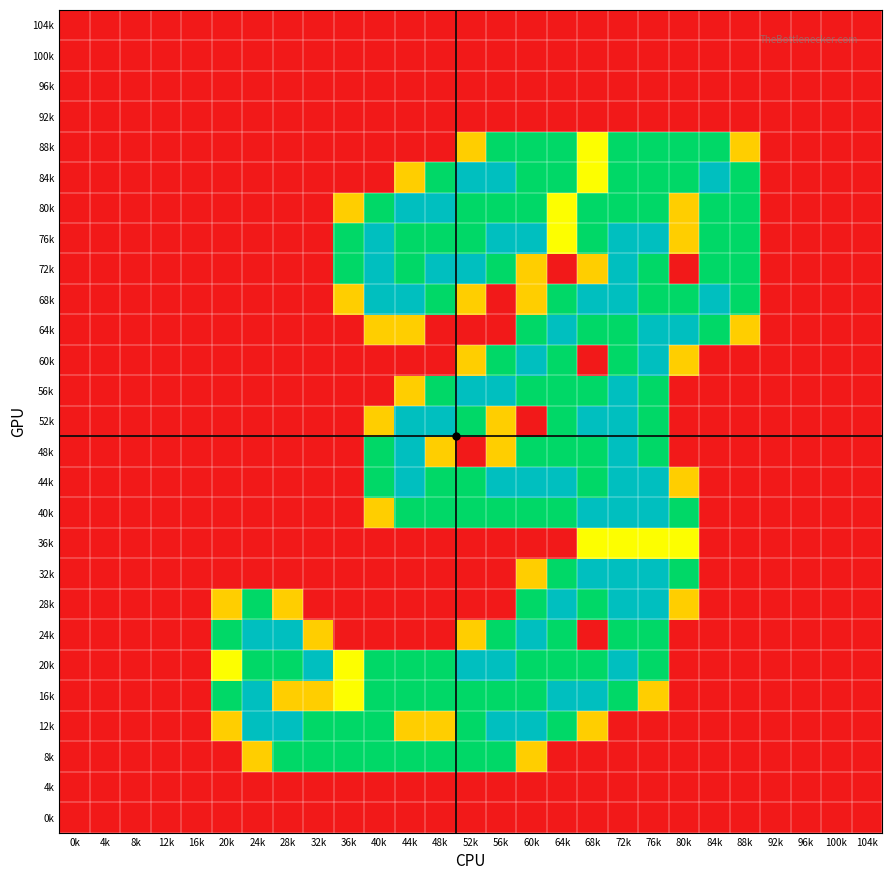

Reading left to right, what are all the values shown in this chart?

104k: 0k=0.0	4k=0.0	8k=0.0	12k=0.0	16k=0.0	20k=0.0	24k=0.0	28k=0.0	32k=0.0	36k=0.0	40k=0.0	44k=0.0	48k=0.0	52k=0.0	56k=0.0	60k=0.0	64k=0.0	68k=0.0	72k=0.0	76k=0.0	80k=0.0	84k=0.0	88k=0.0	92k=0.0	96k=0.0	100k=0.0	104k=0.0
100k: 0k=0.0	4k=0.0	8k=0.0	12k=0.0	16k=0.0	20k=0.0	24k=0.0	28k=0.0	32k=0.0	36k=0.0	40k=0.0	44k=0.0	48k=0.0	52k=0.0	56k=0.0	60k=0.0	64k=0.0	68k=0.0	72k=0.0	76k=0.0	80k=0.0	84k=0.0	88k=0.0	92k=0.0	96k=0.0	100k=0.0	104k=0.0
96k: 0k=0.0	4k=0.0	8k=0.0	12k=0.0	16k=0.0	20k=0.0	24k=0.0	28k=0.0	32k=0.0	36k=0.0	40k=0.0	44k=0.0	48k=0.0	52k=0.0	56k=0.0	60k=0.0	64k=0.0	68k=0.0	72k=0.0	76k=0.0	80k=0.0	84k=0.0	88k=0.0	92k=0.0	96k=0.0	100k=0.0	104k=0.0
92k: 0k=0.0	4k=0.0	8k=0.0	12k=0.0	16k=0.0	20k=0.0	24k=0.0	28k=0.0	32k=0.0	36k=0.0	40k=0.0	44k=0.0	48k=0.0	52k=0.0	56k=0.0	60k=0.0	64k=0.0	68k=0.0	72k=0.0	76k=0.0	80k=0.0	84k=0.0	88k=0.0	92k=0.0	96k=0.0	100k=0.0	104k=0.0
88k: 0k=0.0	4k=0.0	8k=0.0	12k=0.0	16k=0.0	20k=0.0	24k=0.0	28k=0.0	32k=0.0	36k=0.0	40k=0.0	44k=0.0	48k=0.0	52k=0.8	56k=1.5	60k=1.5	64k=1.5	68k=1.0	72k=1.5	76k=1.5	80k=1.5	84k=1.5	88k=0.8	92k=0.0	96k=0.0	100k=0.0	104k=0.0
84k: 0k=0.0	4k=0.0	8k=0.0	12k=0.0	16k=0.0	20k=0.0	24k=0.0	28k=0.0	32k=0.0	36k=0.0	40k=0.0	44k=0.8	48k=1.5	52k=2.0	56k=2.0	60k=1.5	64k=1.5	68k=1.0	72k=1.5	76k=1.5	80k=1.5	84k=2.0	88k=1.5	92k=0.0	96k=0.0	100k=0.0	104k=0.0
80k: 0k=0.0	4k=0.0	8k=0.0	12k=0.0	16k=0.0	20k=0.0	24k=0.0	28k=0.0	32k=0.0	36k=0.8	40k=1.5	44k=2.0	48k=2.0	52k=1.5	56k=1.5	60k=1.5	64k=1.0	68k=1.5	72k=1.5	76k=1.5	80k=0.8	84k=1.5	88k=1.5	92k=0.0	96k=0.0	100k=0.0	104k=0.0
76k: 0k=0.0	4k=0.0	8k=0.0	12k=0.0	16k=0.0	20k=0.0	24k=0.0	28k=0.0	32k=0.0	36k=1.5	40k=2.0	44k=1.5	48k=1.5	52k=1.5	56k=2.0	60k=2.0	64k=1.0	68k=1.5	72k=2.0	76k=2.0	80k=0.8	84k=1.5	88k=1.5	92k=0.0	96k=0.0	100k=0.0	104k=0.0
72k: 0k=0.0	4k=0.0	8k=0.0	12k=0.0	16k=0.0	20k=0.0	24k=0.0	28k=0.0	32k=0.0	36k=1.5	40k=2.0	44k=1.5	48k=2.0	52k=2.0	56k=1.5	60k=0.8	64k=0.0	68k=0.8	72k=2.0	76k=1.5	80k=0.0	84k=1.5	88k=1.5	92k=0.0	96k=0.0	100k=0.0	104k=0.0
68k: 0k=0.0	4k=0.0	8k=0.0	12k=0.0	16k=0.0	20k=0.0	24k=0.0	28k=0.0	32k=0.0	36k=0.8	40k=2.0	44k=2.0	48k=1.5	52k=0.8	56k=0.0	60k=0.8	64k=1.5	68k=2.0	72k=2.0	76k=1.5	80k=1.5	84k=2.0	88k=1.5	92k=0.0	96k=0.0	100k=0.0	104k=0.0
64k: 0k=0.0	4k=0.0	8k=0.0	12k=0.0	16k=0.0	20k=0.0	24k=0.0	28k=0.0	32k=0.0	36k=0.0	40k=0.8	44k=0.8	48k=0.0	52k=0.0	56k=0.0	60k=1.5	64k=2.0	68k=1.5	72k=1.5	76k=2.0	80k=2.0	84k=1.5	88k=0.8	92k=0.0	96k=0.0	100k=0.0	104k=0.0
60k: 0k=0.0	4k=0.0	8k=0.0	12k=0.0	16k=0.0	20k=0.0	24k=0.0	28k=0.0	32k=0.0	36k=0.0	40k=0.0	44k=0.0	48k=0.0	52k=0.8	56k=1.5	60k=2.0	64k=1.5	68k=0.0	72k=1.5	76k=2.0	80k=0.8	84k=0.0	88k=0.0	92k=0.0	96k=0.0	100k=0.0	104k=0.0
56k: 0k=0.0	4k=0.0	8k=0.0	12k=0.0	16k=0.0	20k=0.0	24k=0.0	28k=0.0	32k=0.0	36k=0.0	40k=0.0	44k=0.8	48k=1.5	52k=2.0	56k=2.0	60k=1.5	64k=1.5	68k=1.5	72k=2.0	76k=1.5	80k=0.0	84k=0.0	88k=0.0	92k=0.0	96k=0.0	100k=0.0	104k=0.0
52k: 0k=0.0	4k=0.0	8k=0.0	12k=0.0	16k=0.0	20k=0.0	24k=0.0	28k=0.0	32k=0.0	36k=0.0	40k=0.8	44k=2.0	48k=2.0	52k=1.5	56k=0.8	60k=0.0	64k=1.5	68k=2.0	72k=2.0	76k=1.5	80k=0.0	84k=0.0	88k=0.0	92k=0.0	96k=0.0	100k=0.0	104k=0.0
48k: 0k=0.0	4k=0.0	8k=0.0	12k=0.0	16k=0.0	20k=0.0	24k=0.0	28k=0.0	32k=0.0	36k=0.0	40k=1.5	44k=2.0	48k=0.8	52k=0.0	56k=0.8	60k=1.5	64k=1.5	68k=1.5	72k=2.0	76k=1.5	80k=0.0	84k=0.0	88k=0.0	92k=0.0	96k=0.0	100k=0.0	104k=0.0
44k: 0k=0.0	4k=0.0	8k=0.0	12k=0.0	16k=0.0	20k=0.0	24k=0.0	28k=0.0	32k=0.0	36k=0.0	40k=1.5	44k=2.0	48k=1.5	52k=1.5	56k=2.0	60k=2.0	64k=2.0	68k=1.5	72k=2.0	76k=2.0	80k=0.8	84k=0.0	88k=0.0	92k=0.0	96k=0.0	100k=0.0	104k=0.0
40k: 0k=0.0	4k=0.0	8k=0.0	12k=0.0	16k=0.0	20k=0.0	24k=0.0	28k=0.0	32k=0.0	36k=0.0	40k=0.8	44k=1.5	48k=1.5	52k=1.5	56k=1.5	60k=1.5	64k=1.5	68k=2.0	72k=2.0	76k=2.0	80k=1.5	84k=0.0	88k=0.0	92k=0.0	96k=0.0	100k=0.0	104k=0.0
36k: 0k=0.0	4k=0.0	8k=0.0	12k=0.0	16k=0.0	20k=0.0	24k=0.0	28k=0.0	32k=0.0	36k=0.0	40k=0.0	44k=0.0	48k=0.0	52k=0.0	56k=0.0	60k=0.0	64k=0.0	68k=1.0	72k=1.0	76k=1.0	80k=1.0	84k=0.0	88k=0.0	92k=0.0	96k=0.0	100k=0.0	104k=0.0
32k: 0k=0.0	4k=0.0	8k=0.0	12k=0.0	16k=0.0	20k=0.0	24k=0.0	28k=0.0	32k=0.0	36k=0.0	40k=0.0	44k=0.0	48k=0.0	52k=0.0	56k=0.0	60k=0.8	64k=1.5	68k=2.0	72k=2.0	76k=2.0	80k=1.5	84k=0.0	88k=0.0	92k=0.0	96k=0.0	100k=0.0	104k=0.0
28k: 0k=0.0	4k=0.0	8k=0.0	12k=0.0	16k=0.0	20k=0.8	24k=1.5	28k=0.8	32k=0.0	36k=0.0	40k=0.0	44k=0.0	48k=0.0	52k=0.0	56k=0.0	60k=1.5	64k=2.0	68k=1.5	72k=2.0	76k=2.0	80k=0.8	84k=0.0	88k=0.0	92k=0.0	96k=0.0	100k=0.0	104k=0.0
24k: 0k=0.0	4k=0.0	8k=0.0	12k=0.0	16k=0.0	20k=1.5	24k=2.0	28k=2.0	32k=0.8	36k=0.0	40k=0.0	44k=0.0	48k=0.0	52k=0.8	56k=1.5	60k=2.0	64k=1.5	68k=0.0	72k=1.5	76k=1.5	80k=0.0	84k=0.0	88k=0.0	92k=0.0	96k=0.0	100k=0.0	104k=0.0
20k: 0k=0.0	4k=0.0	8k=0.0	12k=0.0	16k=0.0	20k=1.0	24k=1.5	28k=1.5	32k=2.0	36k=1.0	40k=1.5	44k=1.5	48k=1.5	52k=2.0	56k=2.0	60k=1.5	64k=1.5	68k=1.5	72k=2.0	76k=1.5	80k=0.0	84k=0.0	88k=0.0	92k=0.0	96k=0.0	100k=0.0	104k=0.0
16k: 0k=0.0	4k=0.0	8k=0.0	12k=0.0	16k=0.0	20k=1.5	24k=2.0	28k=0.8	32k=0.8	36k=1.0	40k=1.5	44k=1.5	48k=1.5	52k=1.5	56k=1.5	60k=1.5	64k=2.0	68k=2.0	72k=1.5	76k=0.8	80k=0.0	84k=0.0	88k=0.0	92k=0.0	96k=0.0	100k=0.0	104k=0.0
12k: 0k=0.0	4k=0.0	8k=0.0	12k=0.0	16k=0.0	20k=0.8	24k=2.0	28k=2.0	32k=1.5	36k=1.5	40k=1.5	44k=0.8	48k=0.8	52k=1.5	56k=2.0	60k=2.0	64k=1.5	68k=0.8	72k=0.0	76k=0.0	80k=0.0	84k=0.0	88k=0.0	92k=0.0	96k=0.0	100k=0.0	104k=0.0
8k: 0k=0.0	4k=0.0	8k=0.0	12k=0.0	16k=0.0	20k=0.0	24k=0.8	28k=1.5	32k=1.5	36k=1.5	40k=1.5	44k=1.5	48k=1.5	52k=1.5	56k=1.5	60k=0.8	64k=0.0	68k=0.0	72k=0.0	76k=0.0	80k=0.0	84k=0.0	88k=0.0	92k=0.0	96k=0.0	100k=0.0	104k=0.0
4k: 0k=0.0	4k=0.0	8k=0.0	12k=0.0	16k=0.0	20k=0.0	24k=0.0	28k=0.0	32k=0.0	36k=0.0	40k=0.0	44k=0.0	48k=0.0	52k=0.0	56k=0.0	60k=0.0	64k=0.0	68k=0.0	72k=0.0	76k=0.0	80k=0.0	84k=0.0	88k=0.0	92k=0.0	96k=0.0	100k=0.0	104k=0.0
0k: 0k=0.0	4k=0.0	8k=0.0	12k=0.0	16k=0.0	20k=0.0	24k=0.0	28k=0.0	32k=0.0	36k=0.0	40k=0.0	44k=0.0	48k=0.0	52k=0.0	56k=0.0	60k=0.0	64k=0.0	68k=0.0	72k=0.0	76k=0.0	80k=0.0	84k=0.0	88k=0.0	92k=0.0	96k=0.0	100k=0.0	104k=0.0